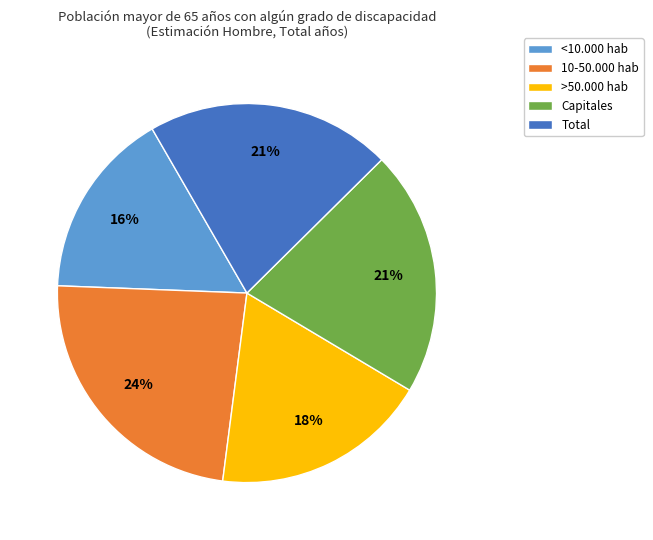

To the nearest percent, what is the difference between the largest and smallest slice percentages?

8%